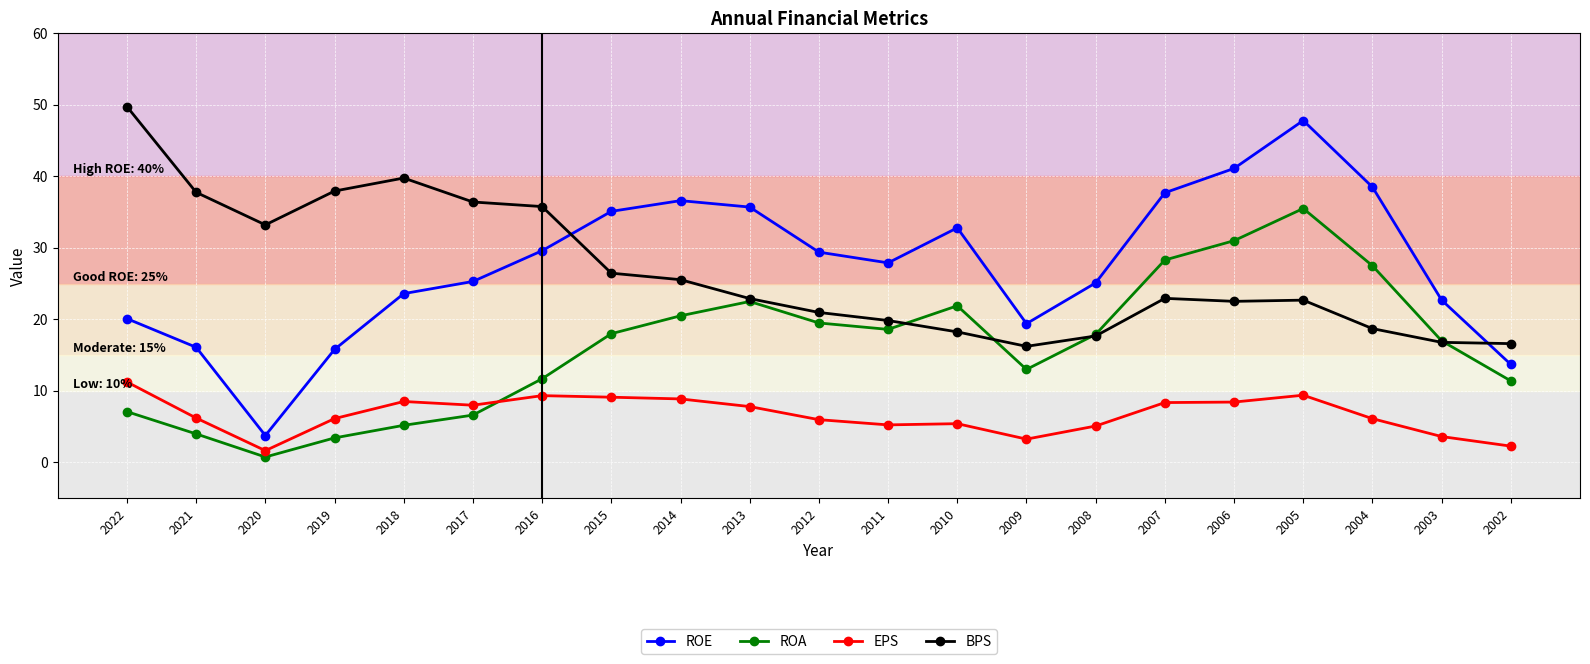

What is the greatest value displayed?

49.7